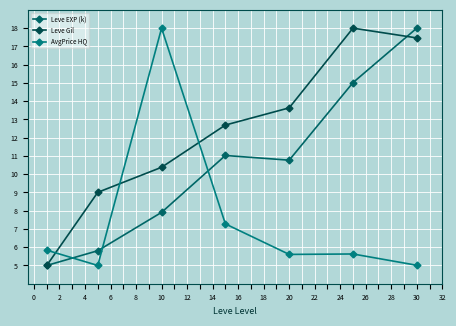

Reading left to right, extract all data points from this chart.

Leve EXP (k): 5.0	5.8	7.9	11.0	10.8	15.0	18.0
Leve Gil: 5.0	9.0	10.4	12.7	13.6	18.0	17.5
AvgPrice HQ: 5.8	5.0	18.0	7.3	5.6	5.6	5.0